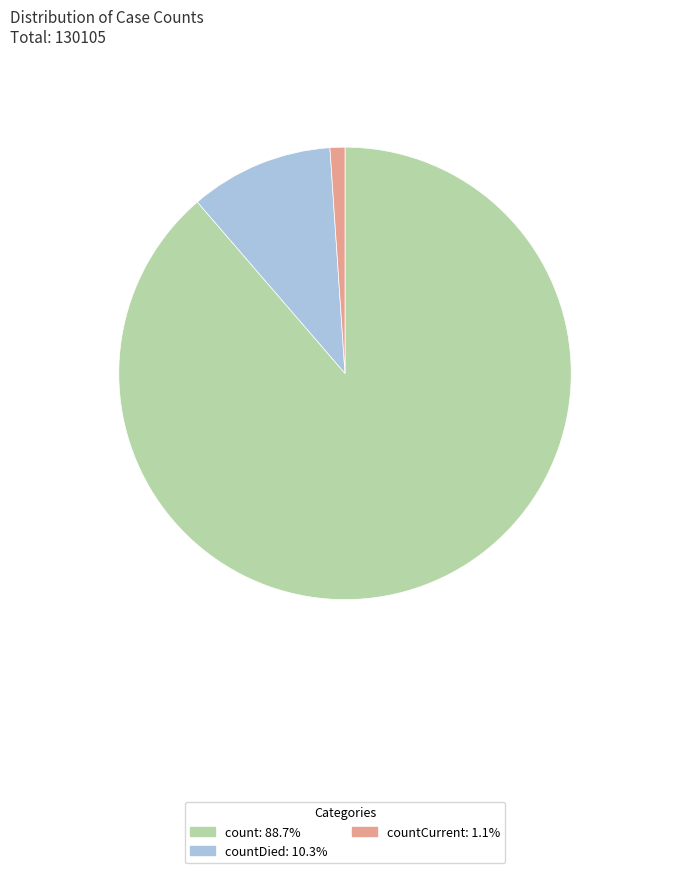

Does countCurrent: 1.1% account for over 50% of the chart?

No